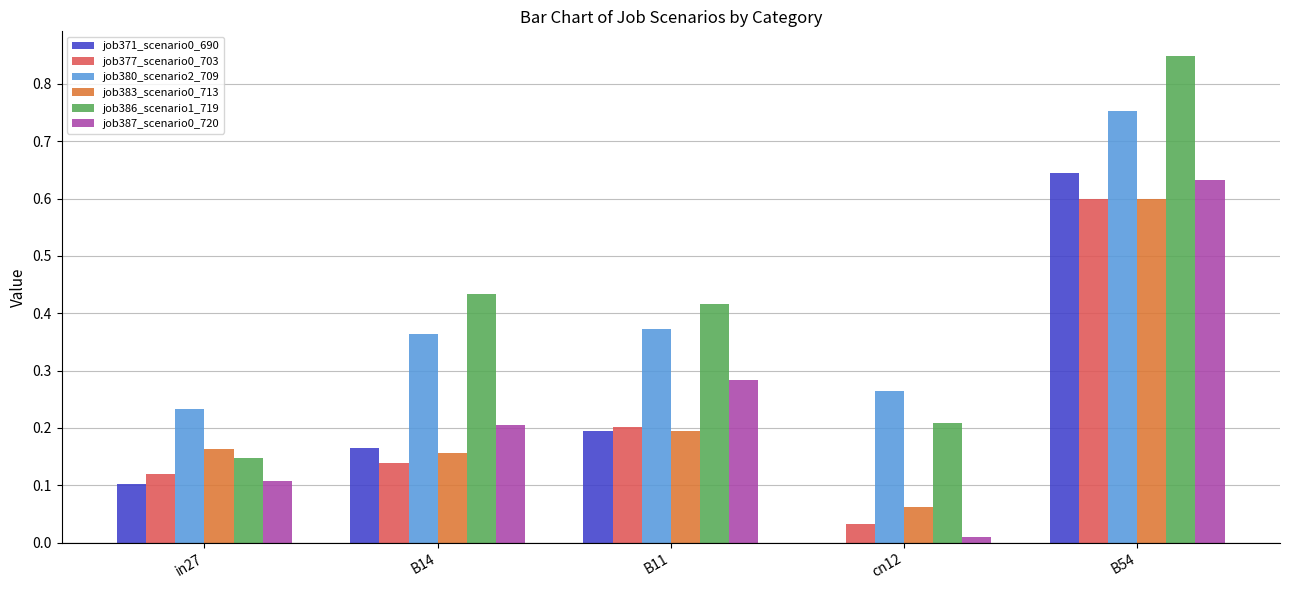

What is the total value across all series at B14?

1.5